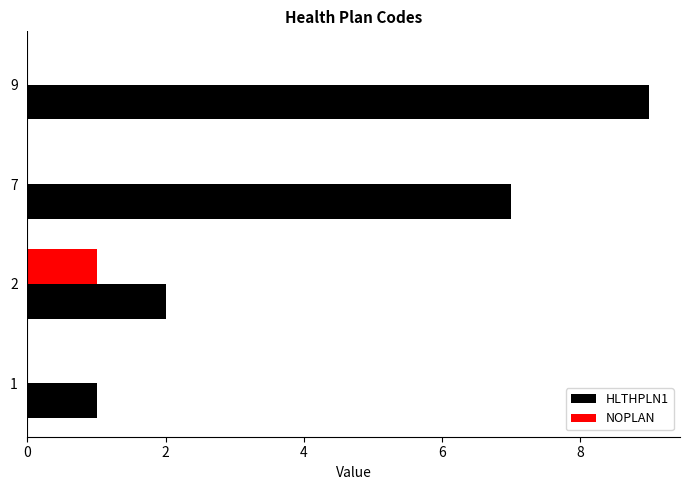

Is it true that NOPLAN equals 0 at 2?

False